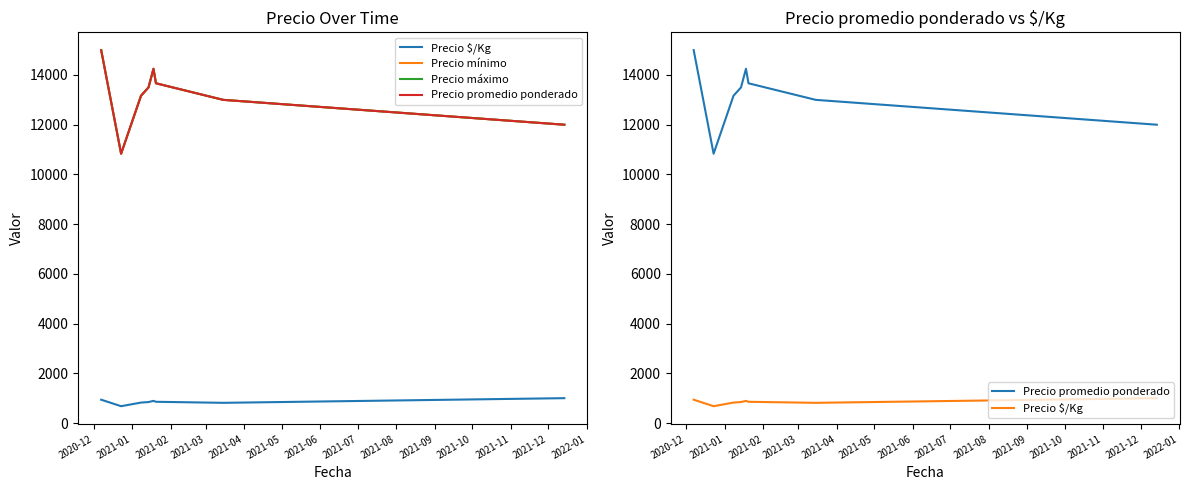

What is the sum of the Precio $/Kg values at 2021-06 and 2021-02?

1635.3